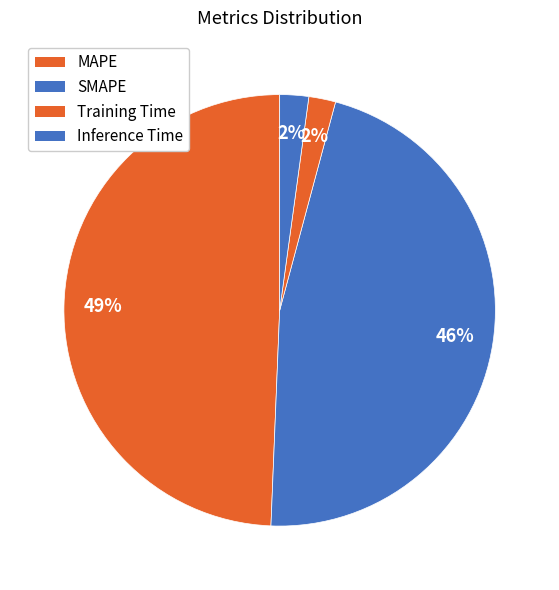

The Training Time slice represents 13% of the pie. True or false?

False